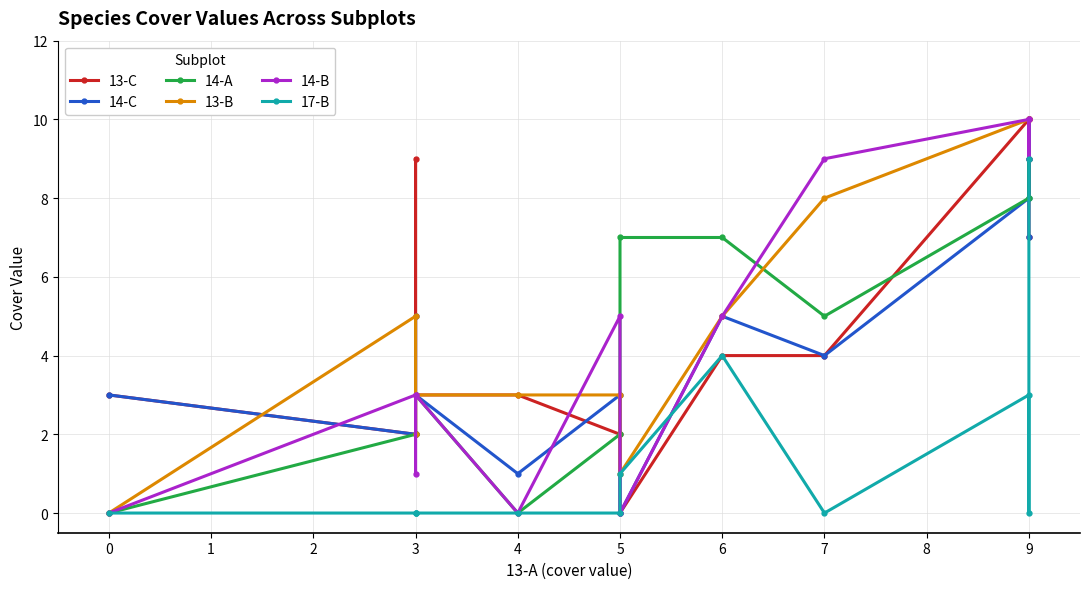

What is the sum of the 14-B values at 9 and 6?

14